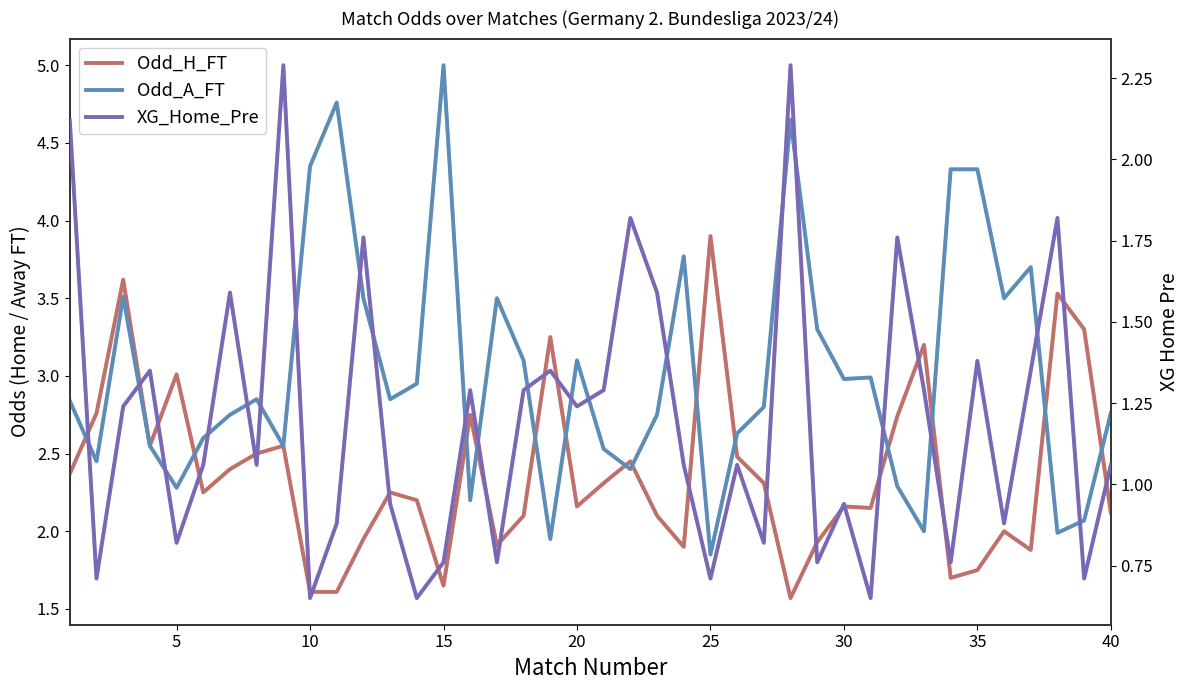

How many values in the Odd_A_FT series are below 2?

3